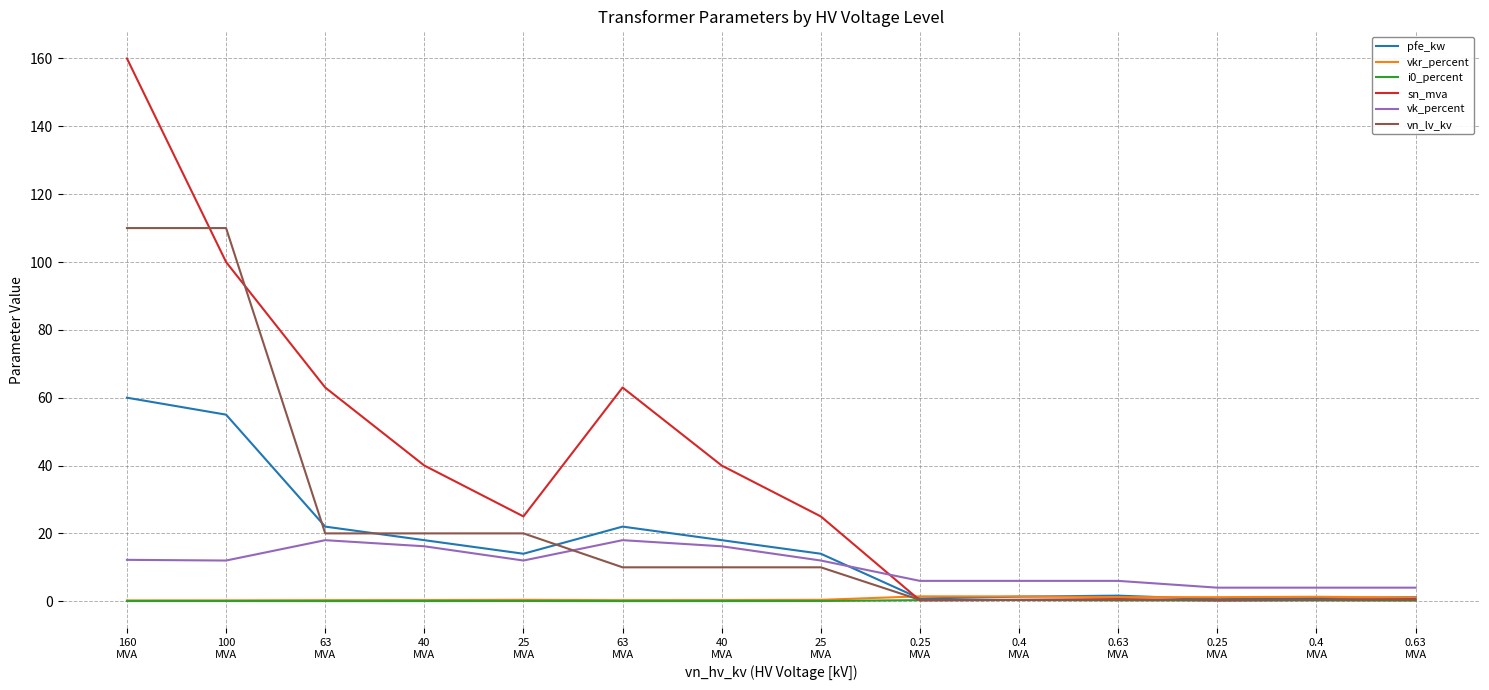

Does the chart display data point markers on the line(s)?

No